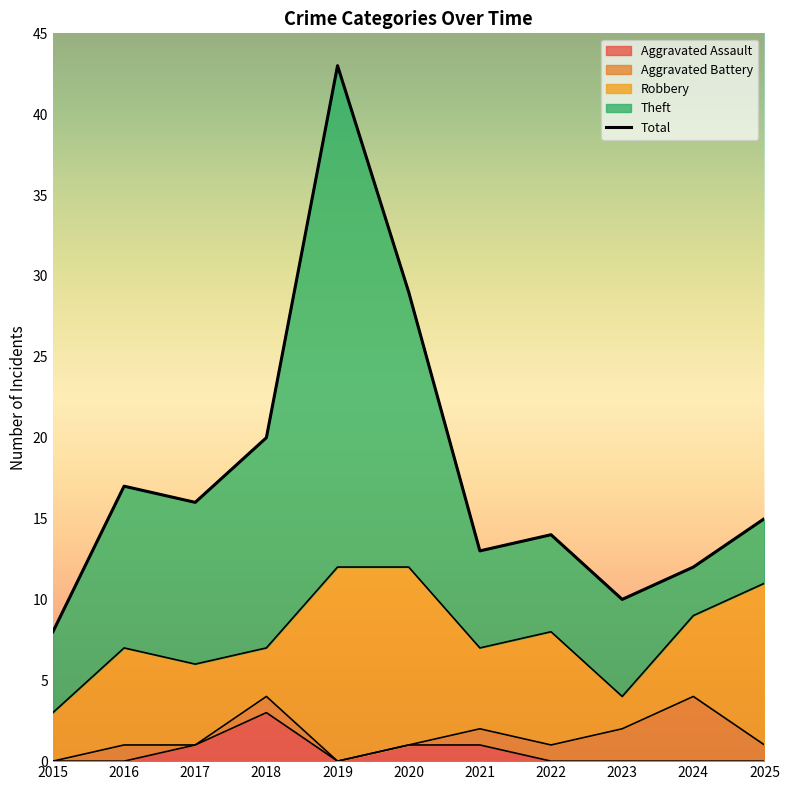

True or false: Aggravated Battery and Aggravated Assault cross at least once.

True